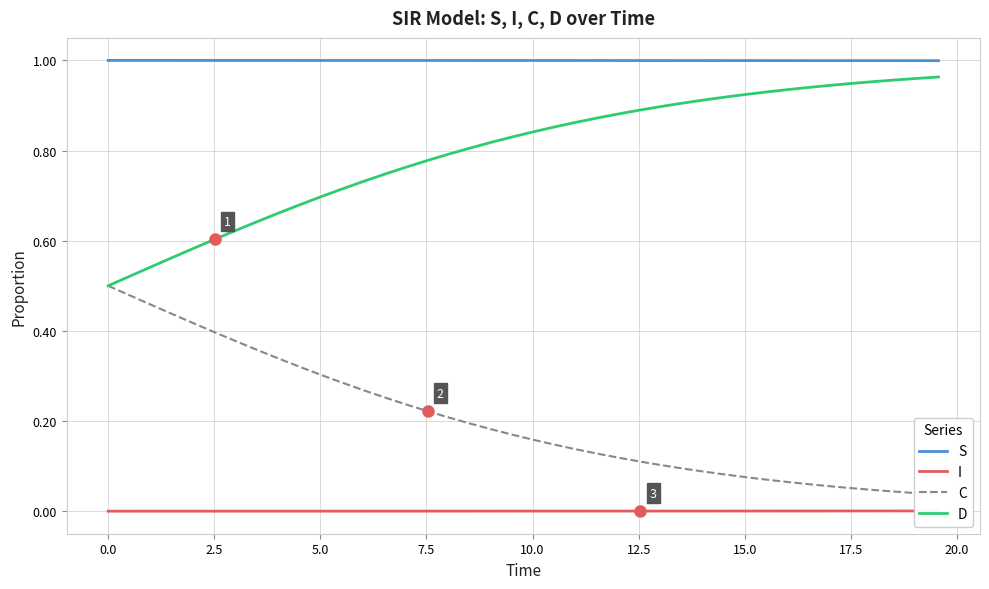

Which series has the largest total across all categories?

S